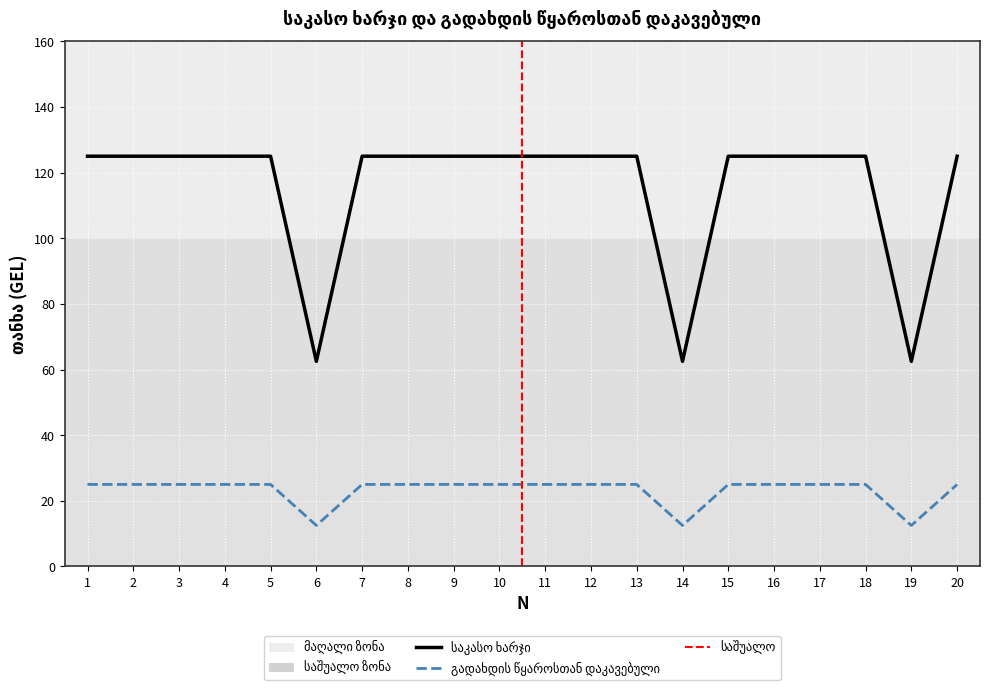

True or false: გადახდის წყაროსთან დაკავებული has more than 2 points higher than both neighbors.

False